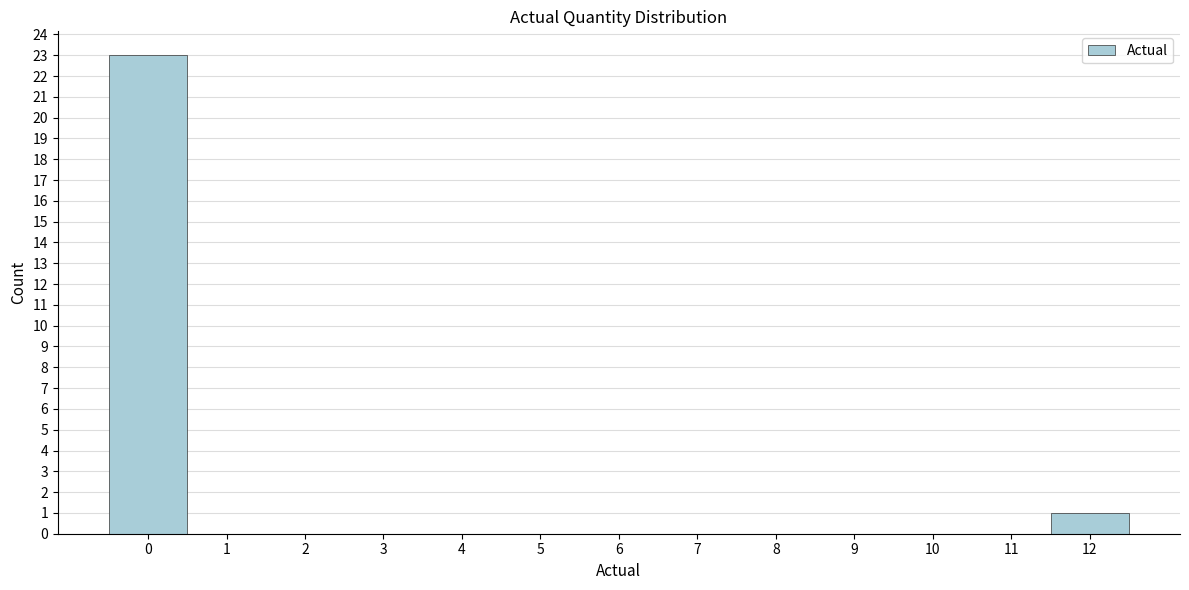

Reading left to right, transcribe this chart: for each bar, give the range it covers on the x-axis and its height. The values are not printed on the chart, so give them approximately, as read against the axis.

-0.5 to 0.5: 23
0.5 to 1.5: 0
1.5 to 2.5: 0
2.5 to 3.5: 0
3.5 to 4.5: 0
4.5 to 5.5: 0
5.5 to 6.5: 0
6.5 to 7.5: 0
7.5 to 8.5: 0
8.5 to 9.5: 0
9.5 to 10.5: 0
10.5 to 11.5: 0
11.5 to 12.5: 1